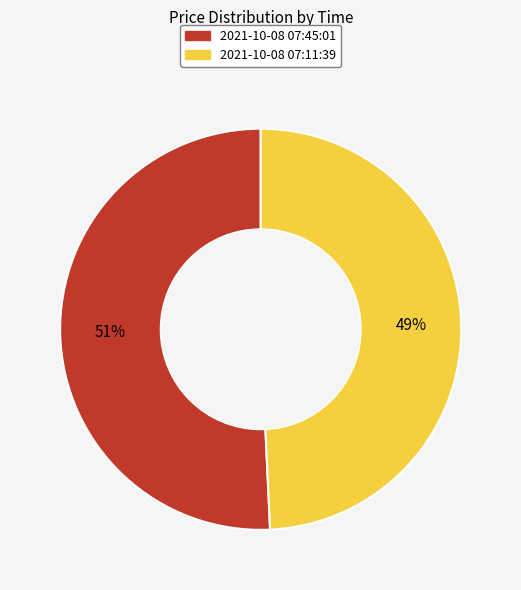

Is there a majority slice in this chart?

Yes